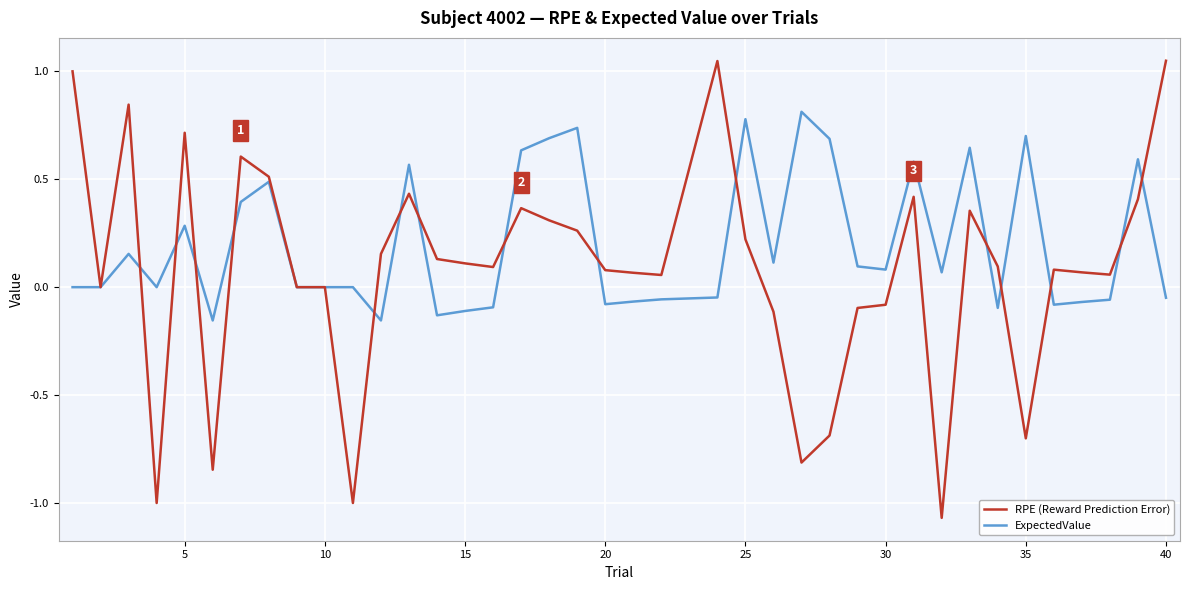

List the series in order of their peak value, highest first.

RPE (Reward Prediction Error), ExpectedValue